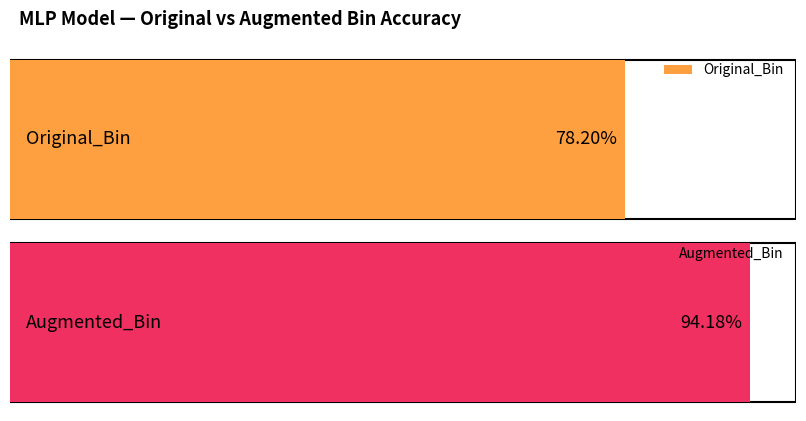

What is the sum of the MLP values at Augmented_Bin and Original_Bin?

1.7